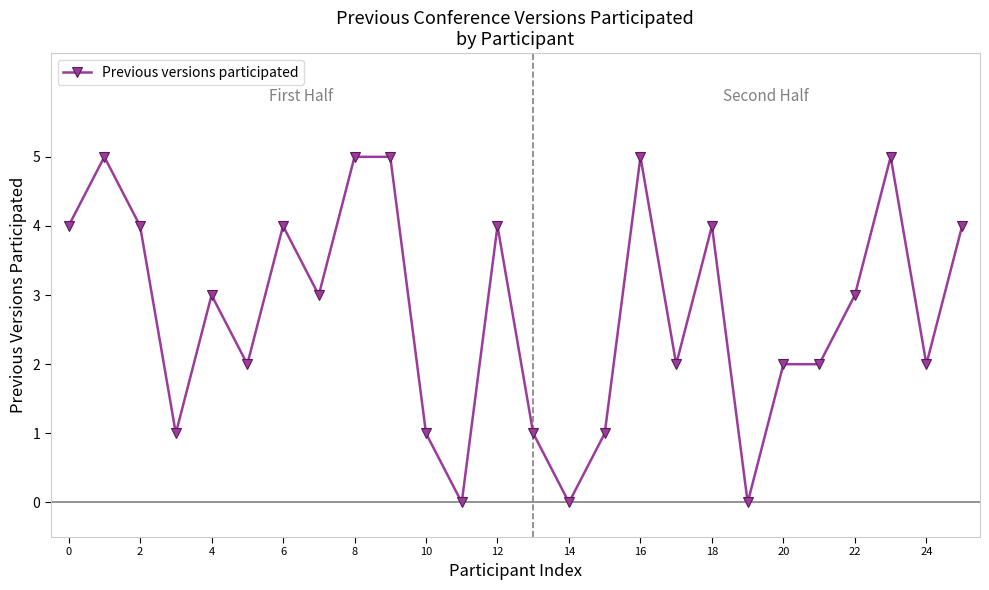

What is the greatest value displayed?

5